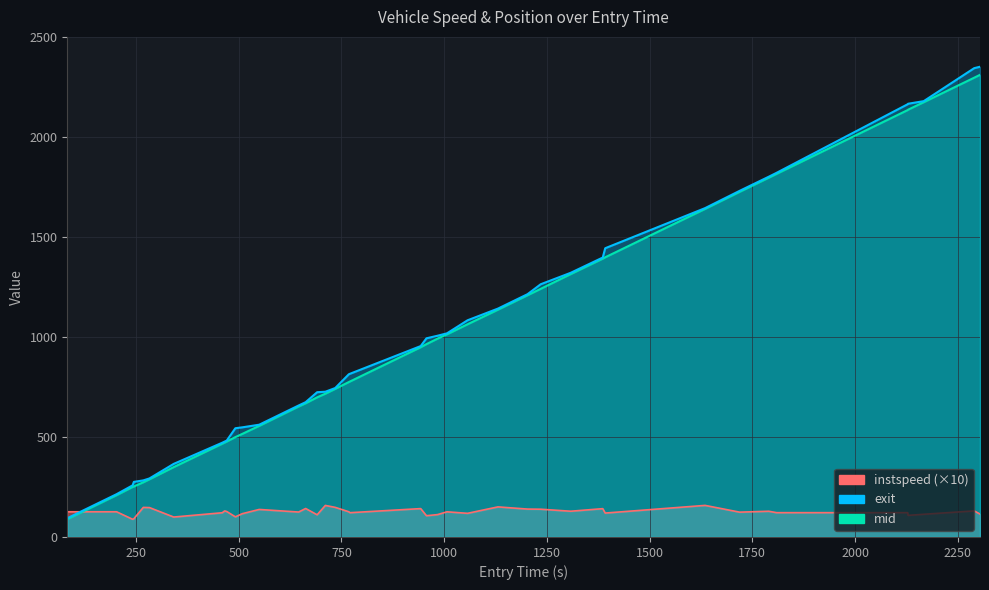

Which series ends up on top after the final intersection of exit and instspeed?

exit